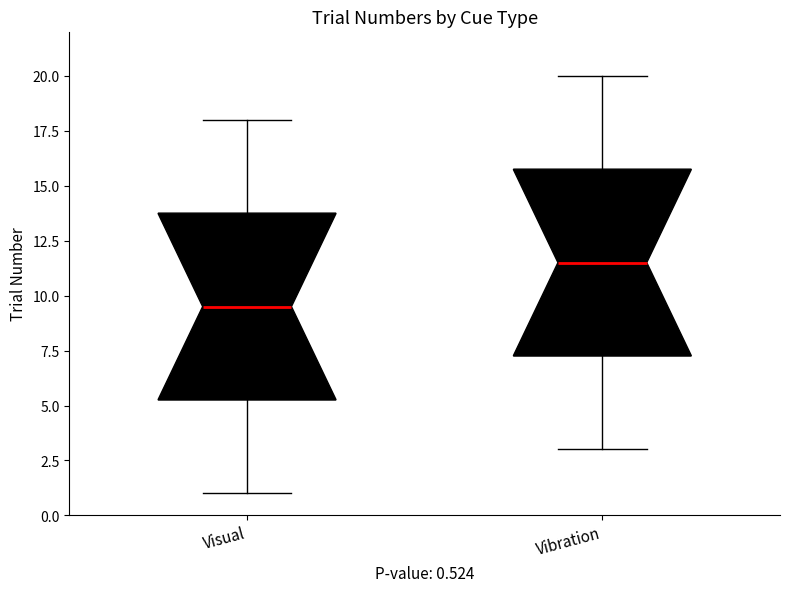

Which box's median line is the lowest?

Visual